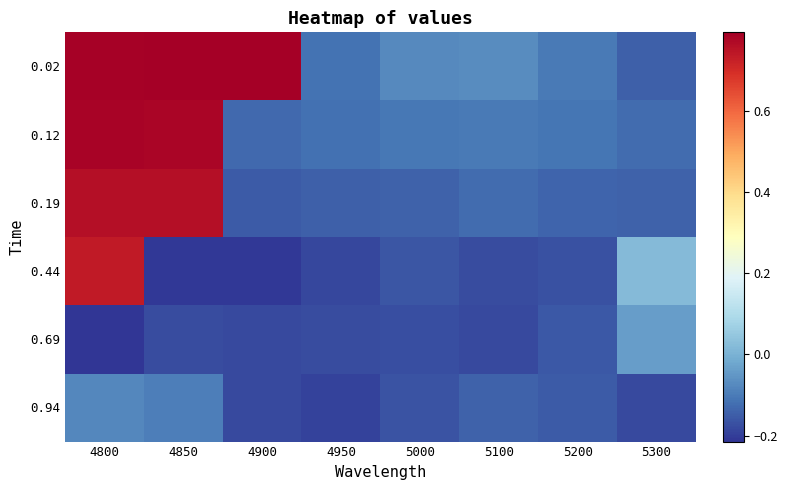

Reading right to left, extract all data points from this chart.

0.02: 5300=-0.1	5200=-0.1	5100=-0.1	5000=-0.1	4950=-0.1	4900=0.8	4850=0.8	4800=0.8
0.12: 5300=-0.1	5200=-0.1	5100=-0.1	5000=-0.1	4950=-0.1	4900=-0.1	4850=0.8	4800=0.8
0.19: 5300=-0.1	5200=-0.1	5100=-0.1	5000=-0.1	4950=-0.1	4900=-0.2	4850=0.8	4800=0.8
0.44: 5300=0.0	5200=-0.2	5100=-0.2	5000=-0.2	4950=-0.2	4900=-0.2	4850=-0.2	4800=0.7
0.69: 5300=-0.0	5200=-0.2	5100=-0.2	5000=-0.2	4950=-0.2	4900=-0.2	4850=-0.2	4800=-0.2
0.94: 5300=-0.2	5200=-0.2	5100=-0.1	5000=-0.2	4950=-0.2	4900=-0.2	4850=-0.1	4800=-0.1